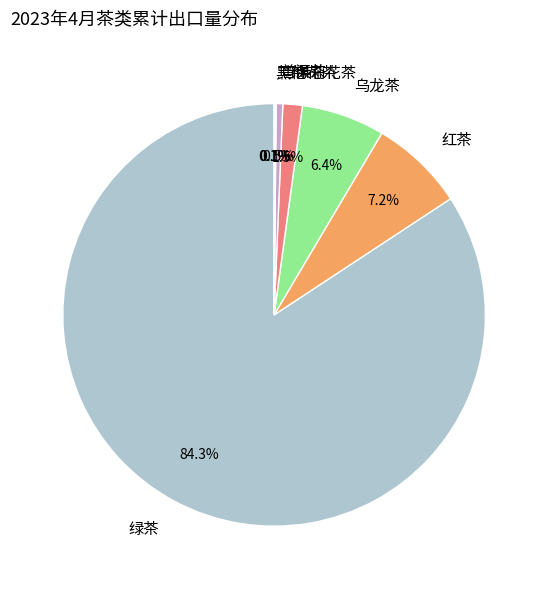

Is the sum of 绿茶 and 红茶 greater than half?

Yes